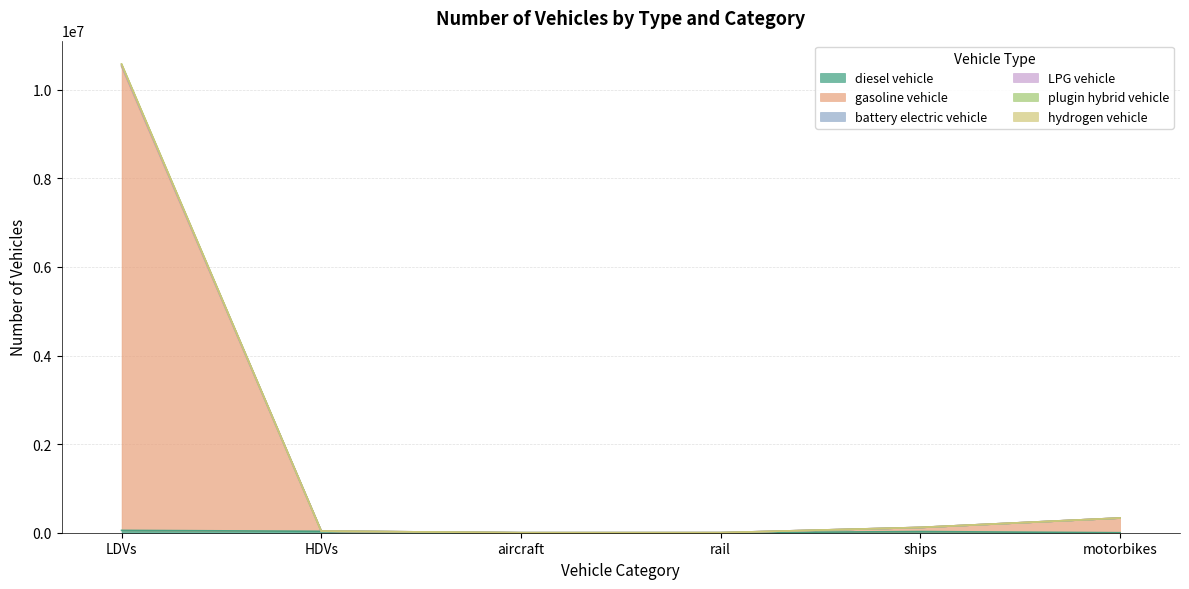

What is the label of the 3rd point from the right?

rail